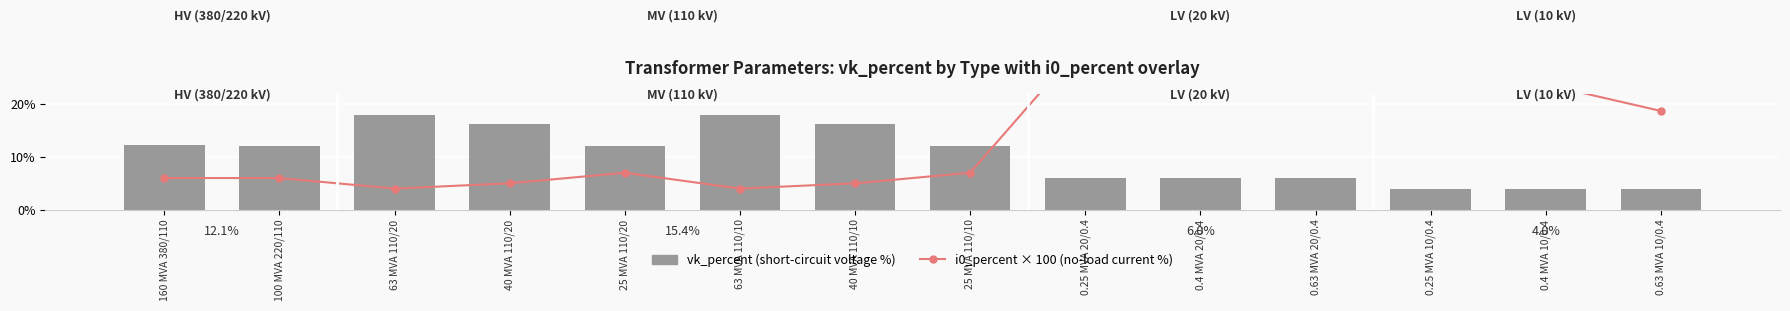

Between 0.63 MVA 10/0.4 and 0.4 MVA 20/0.4, which is larger?

0.4 MVA 20/0.4